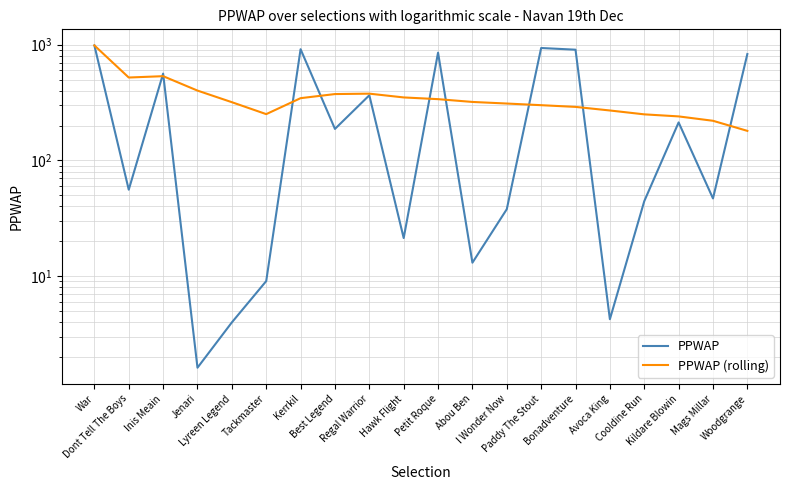

What is the difference between the maximum and minimum values in the PPWAP series?

982.7